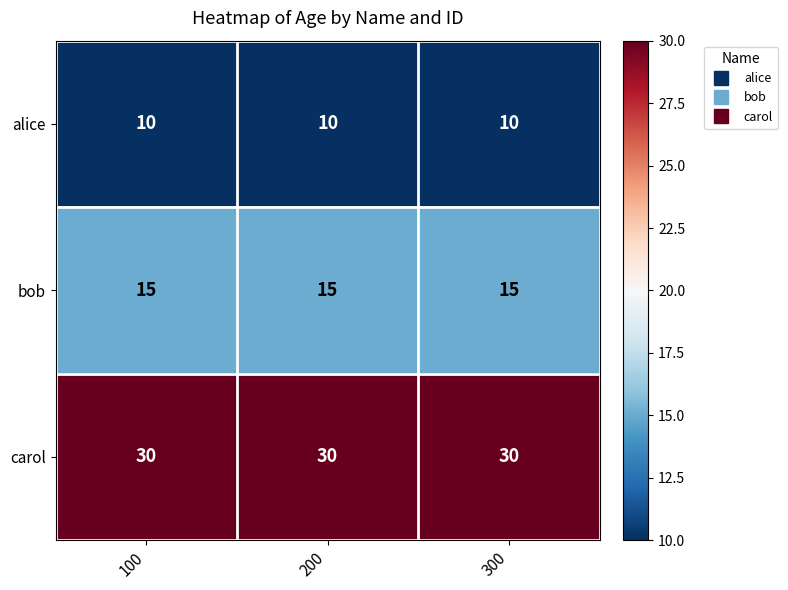

What is the spread (max minus min) of values at 100?

20